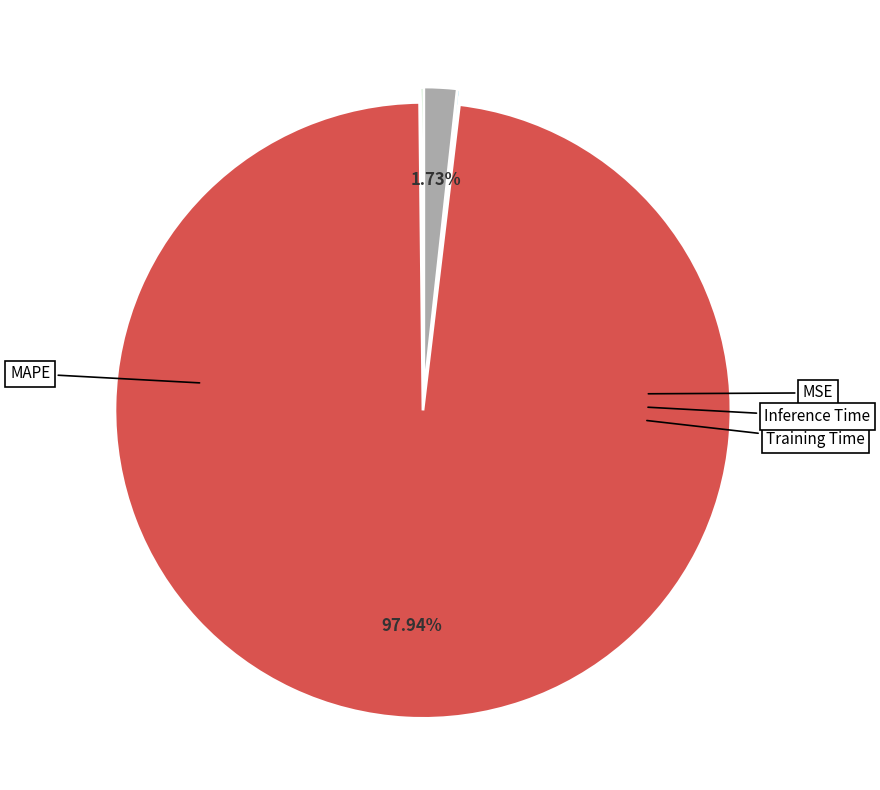

Is there any slice that represents more than half of the pie?

Yes